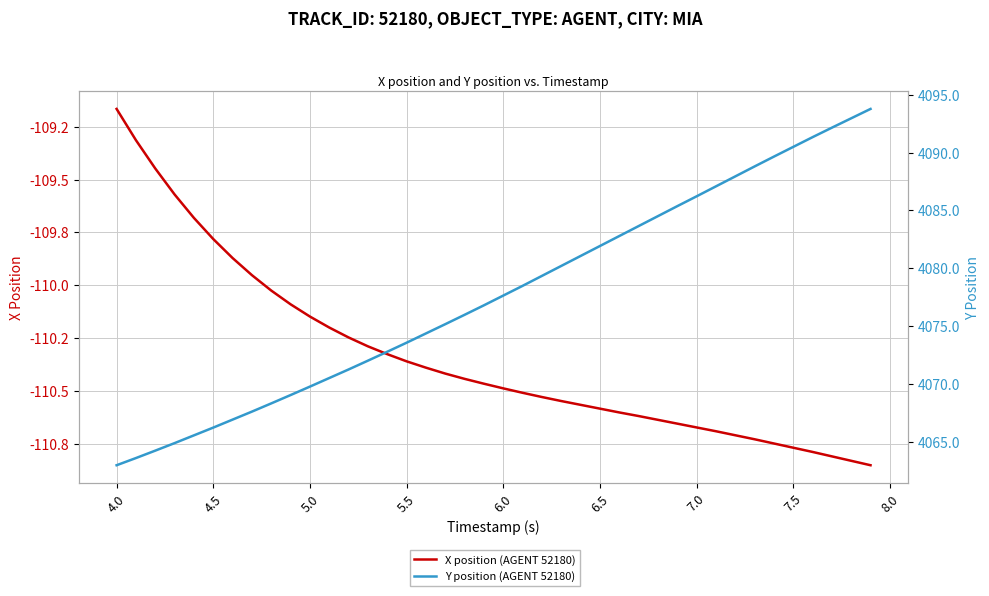

How many lines are shown in the chart?

2